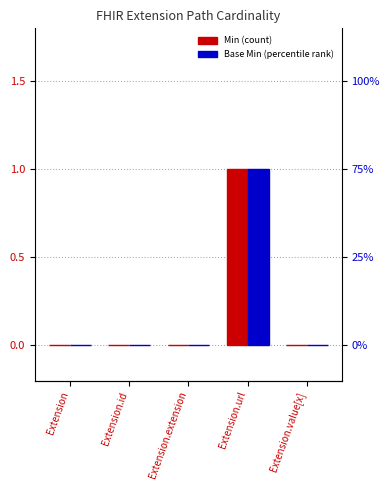

The Base Min series shows 0 at Extension.id. True or false?

True